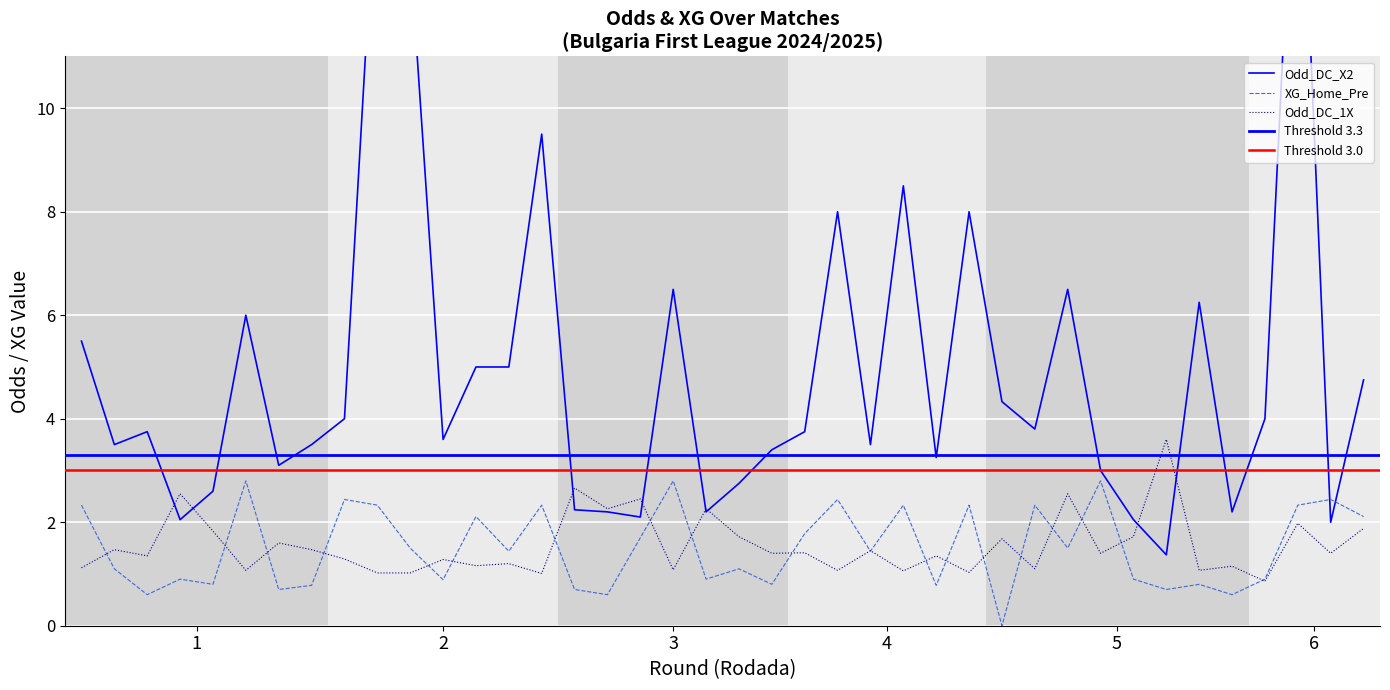

What is the minimum value for Odd_DC_1X?

0.9